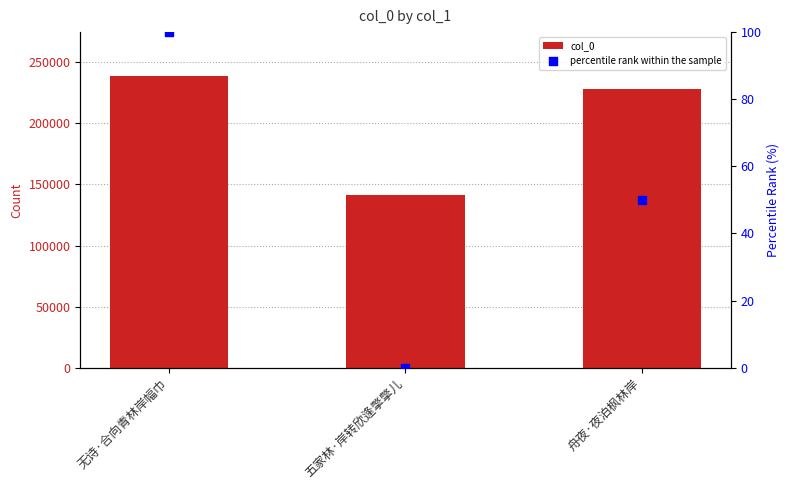

What are all the series names shown in the legend?

col_0, percentile rank within the sample